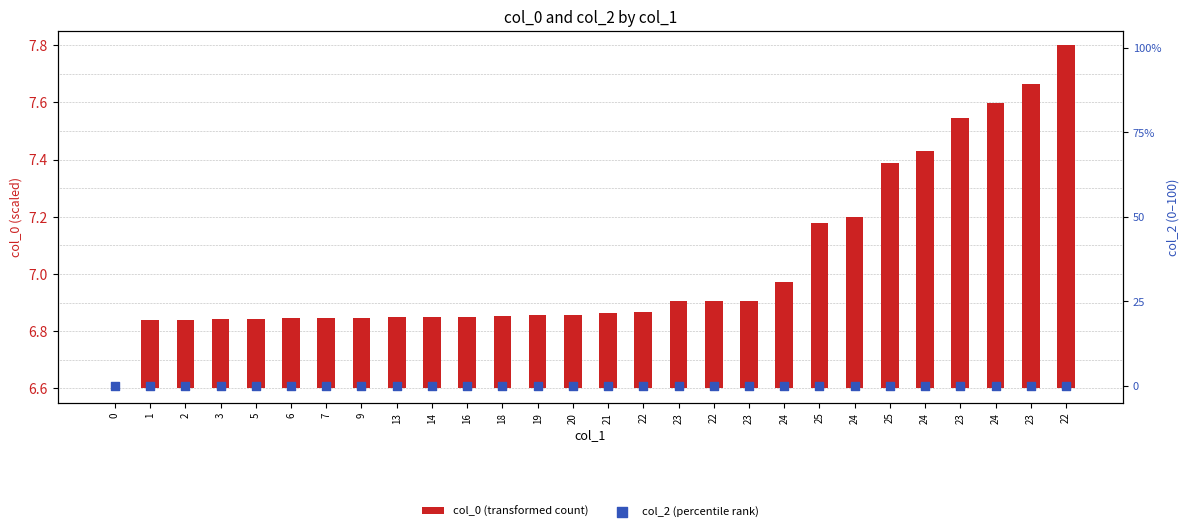

Which series contains the lowest Y value?

col_0 (transformed count)